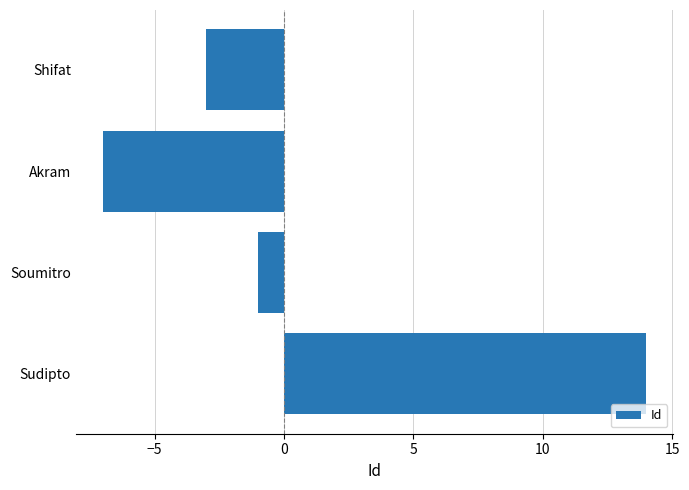

Which label corresponds to the smallest value in the chart?

Akram